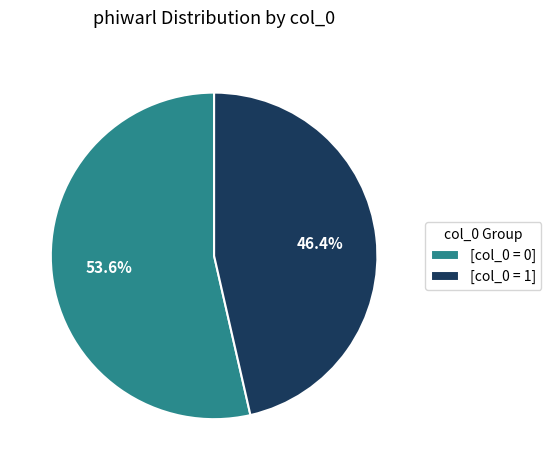

What is the total percentage of [col_0 = 0] and [col_0 = 1]?

100.0%